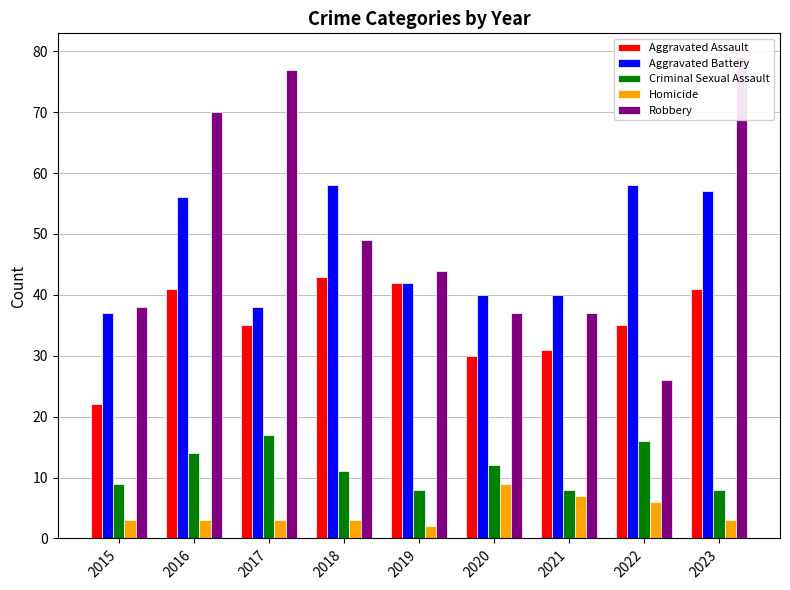

At which category is the sum across all series the highest?

2023